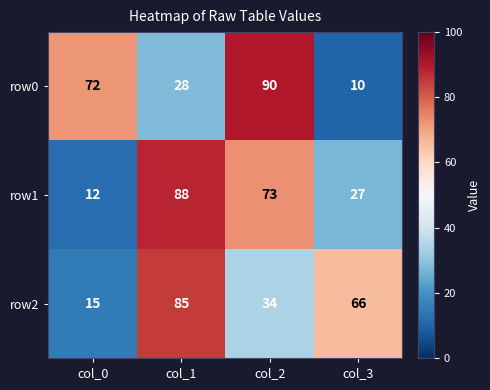

The row1 series shows 17 at col_3. True or false?

False